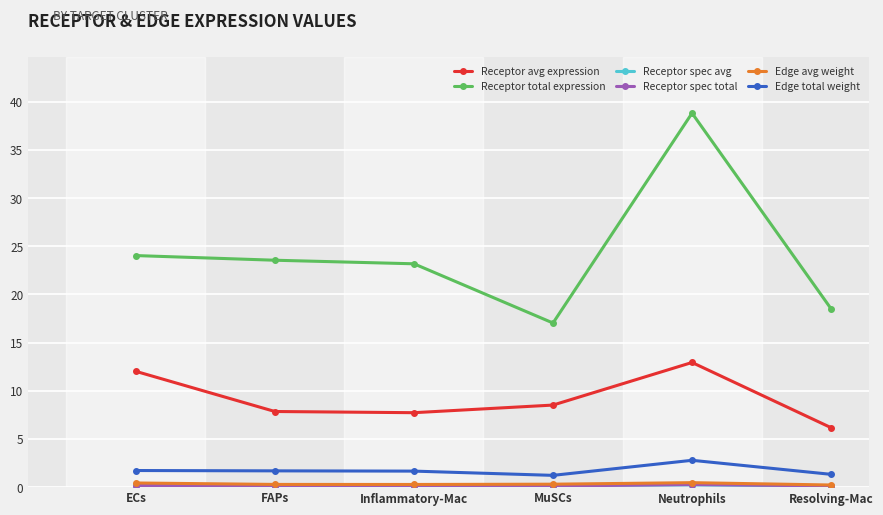

Where does the Receptor avg expression series first go above 8?

ECs